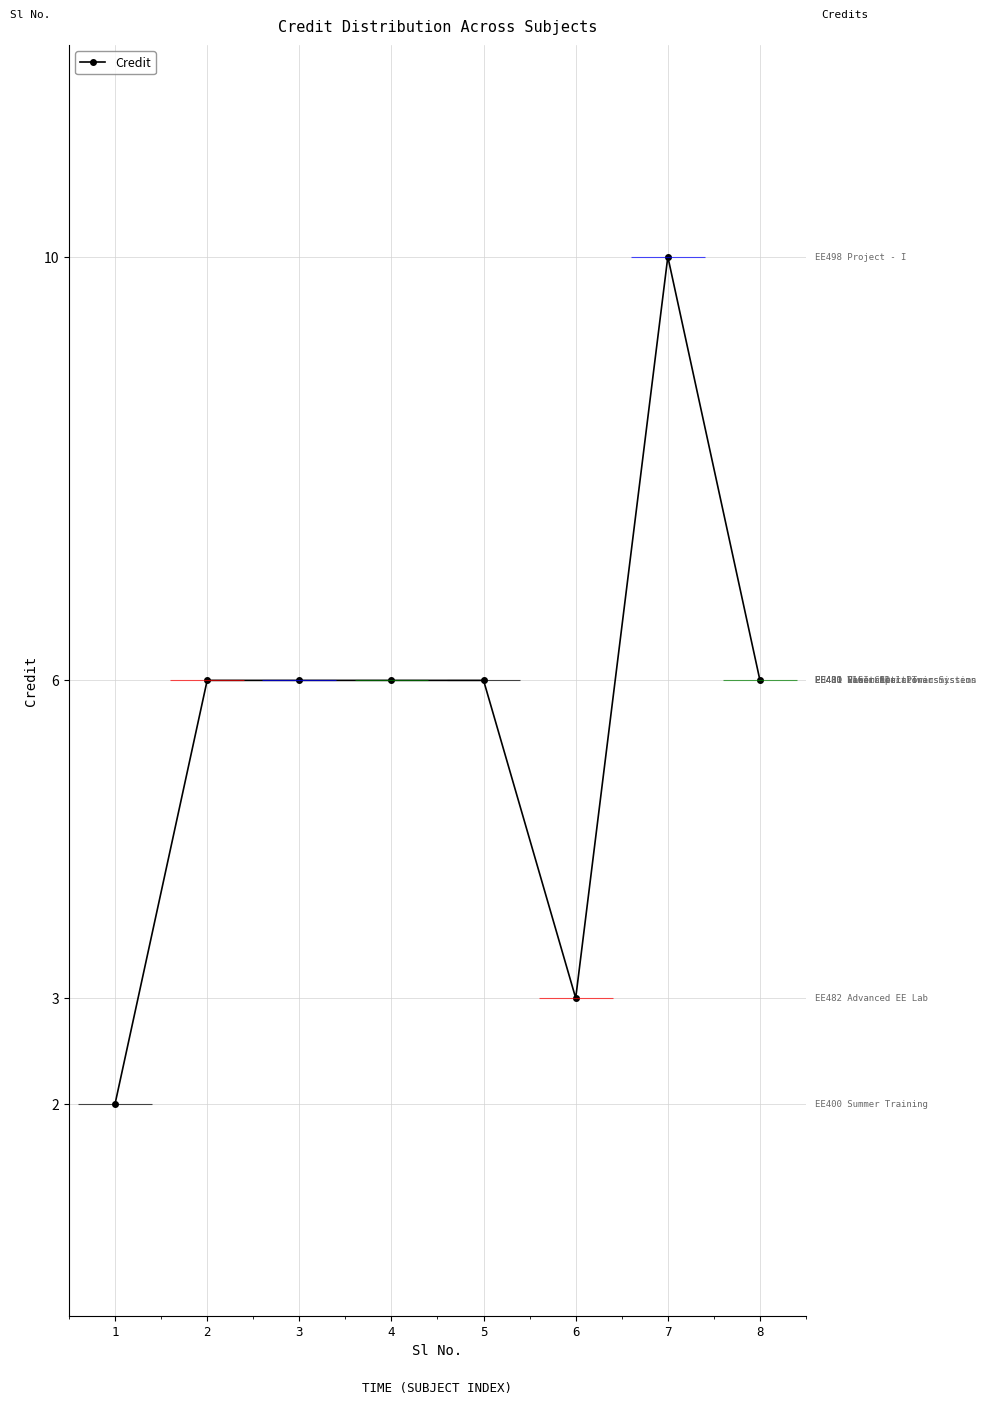

The value at 1 is 3. True or false?

False